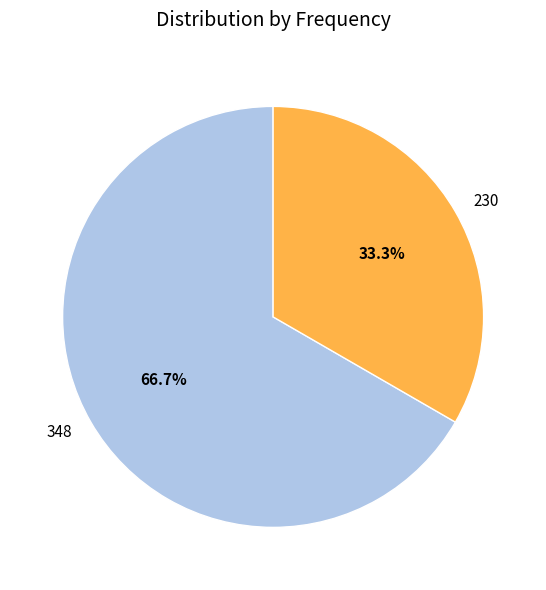

To the nearest percent, what is the difference between the 348 and 230 slice percentages?

33%